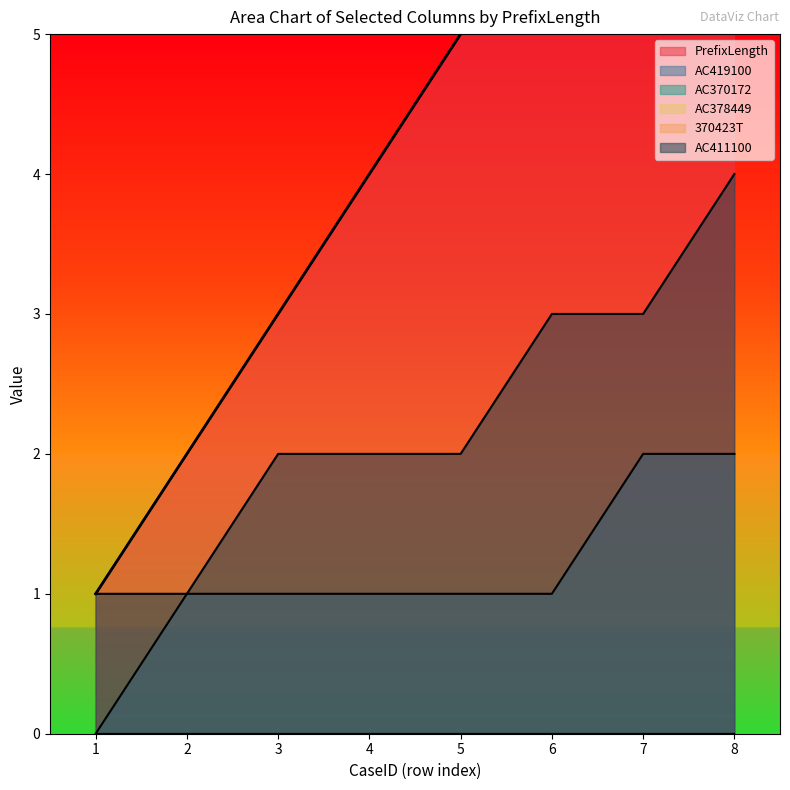

Which series has the widest spread of values?

PrefixLength